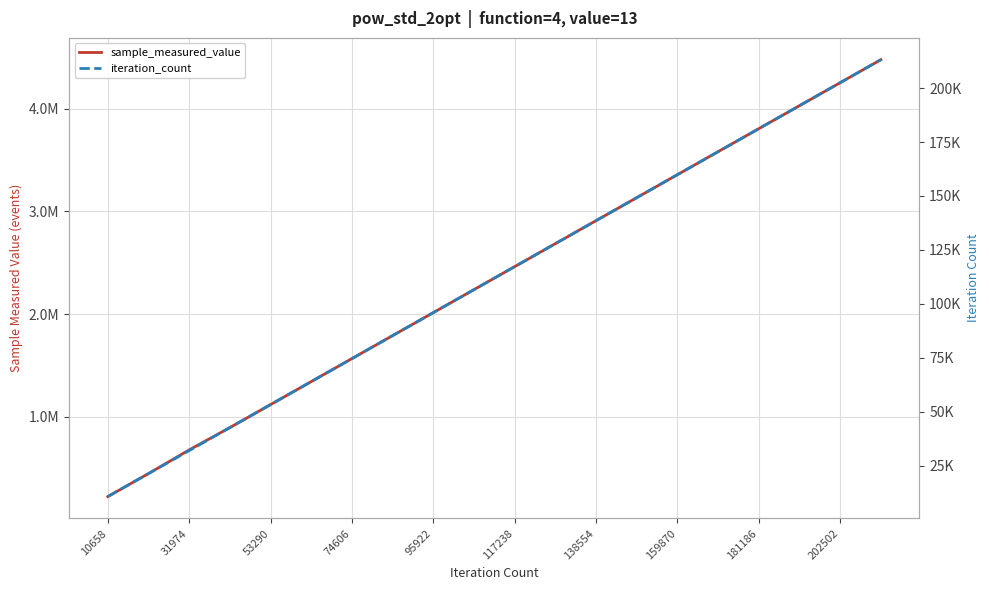

True or false: iteration_count has a value of 10366 at 31974.

False